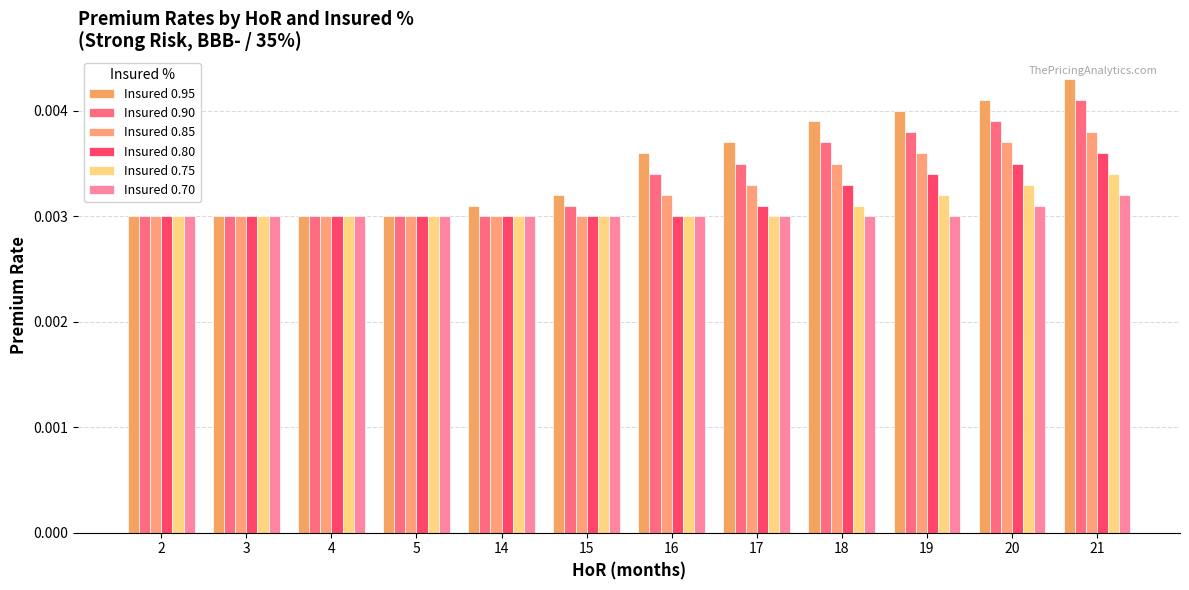

At which label is Insured 0.75 closest to 0?

2